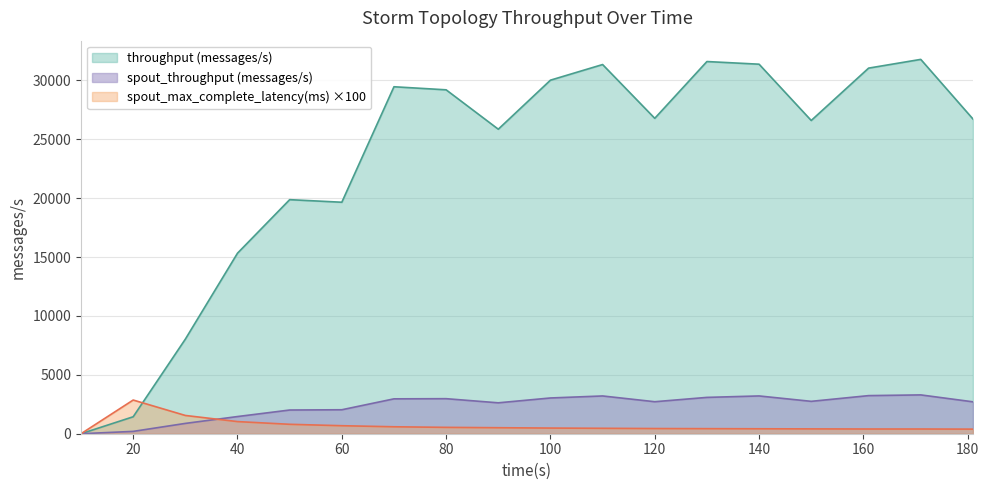

How many values in the spout_throughput (messages/s) series exceed 2749?

8